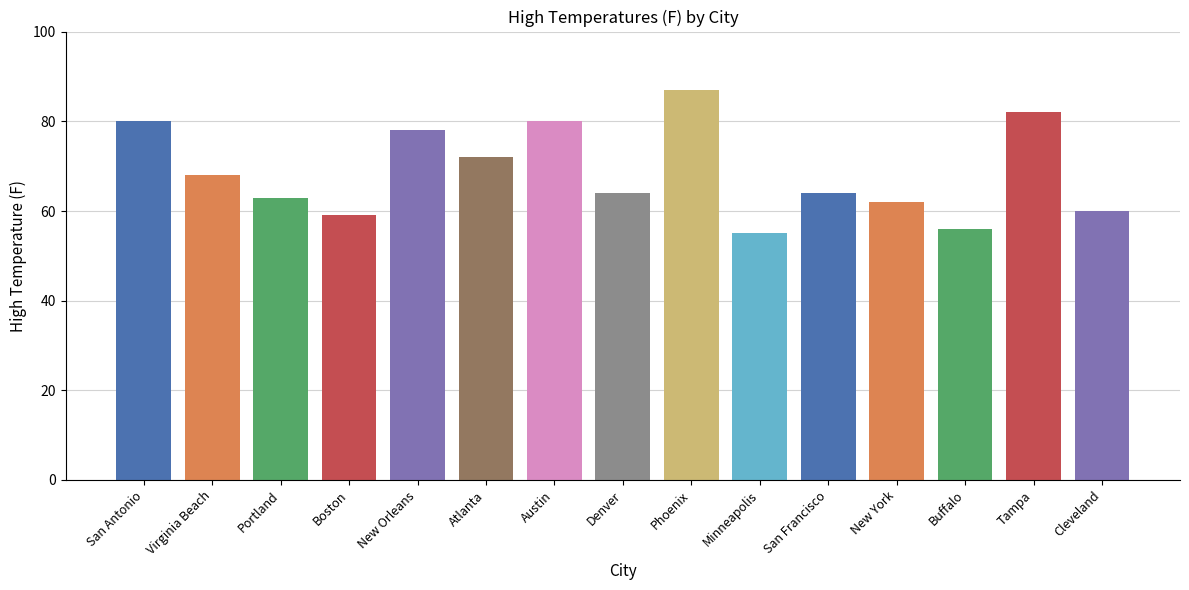

The value at San Francisco is 64. True or false?

True